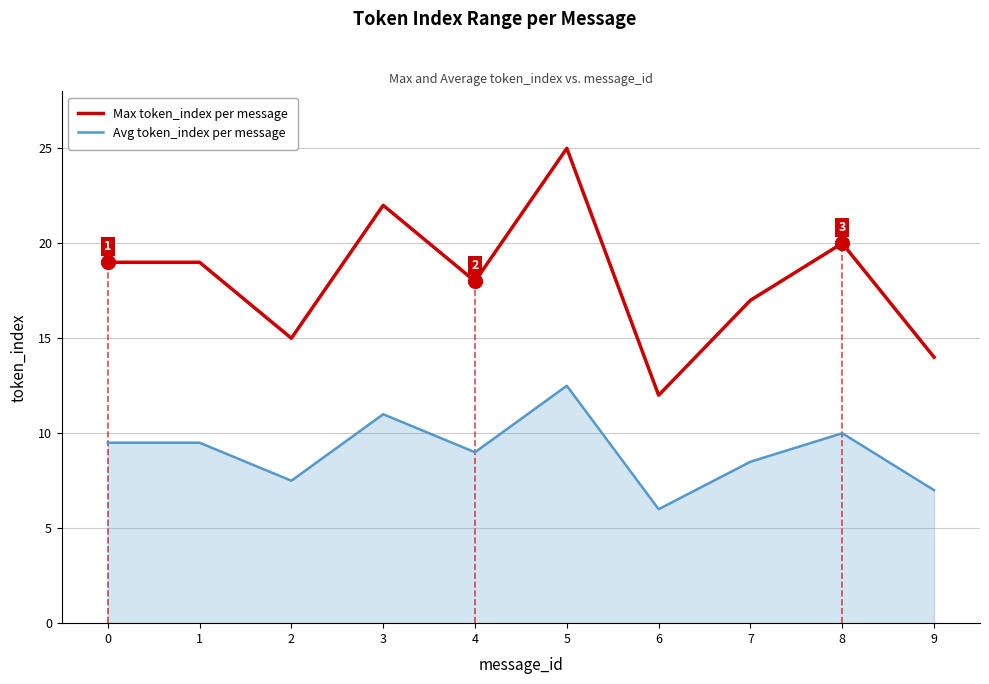

Is the value of Avg token_index per message at 9 greater than the value of Max token_index per message at 8?

No